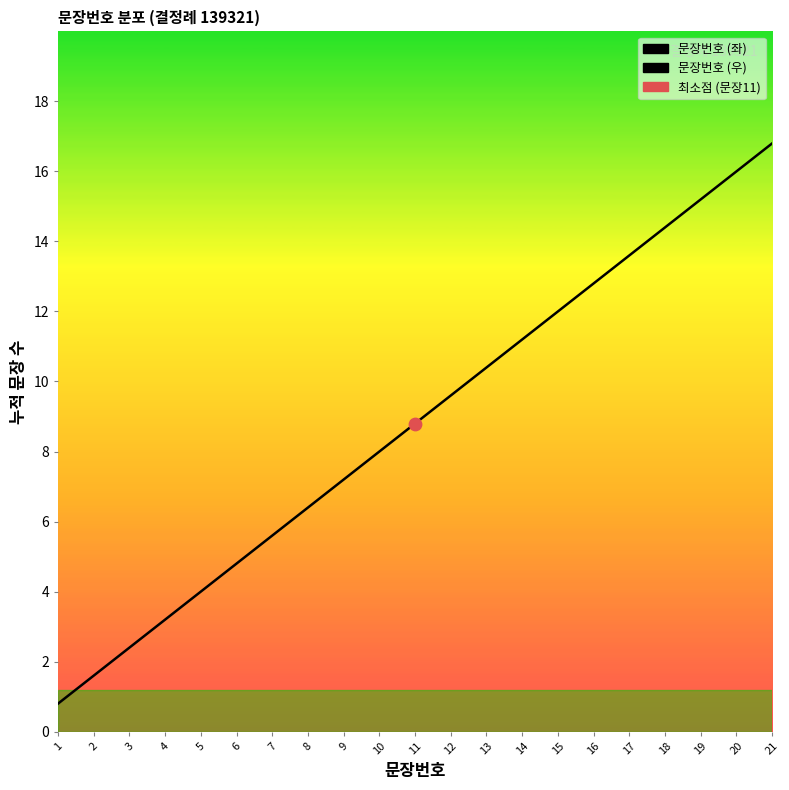

Is the value of 문장번호 (우) at 5 greater than the value of 문장번호 (좌) at 5?

Yes